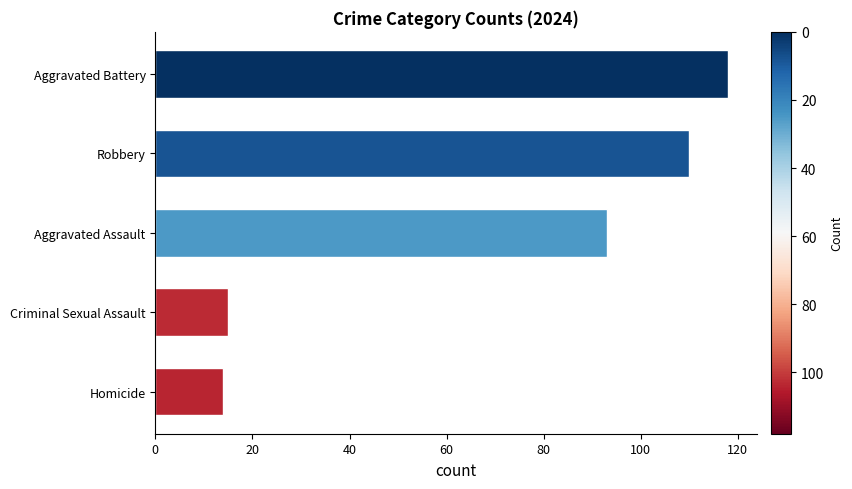

How many data points are less than 93?

2